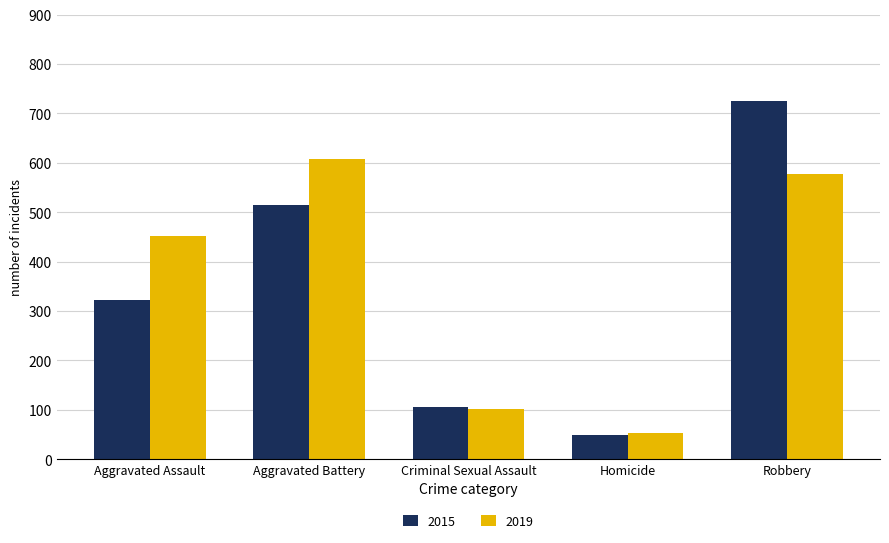

How many bars are there in total?

10